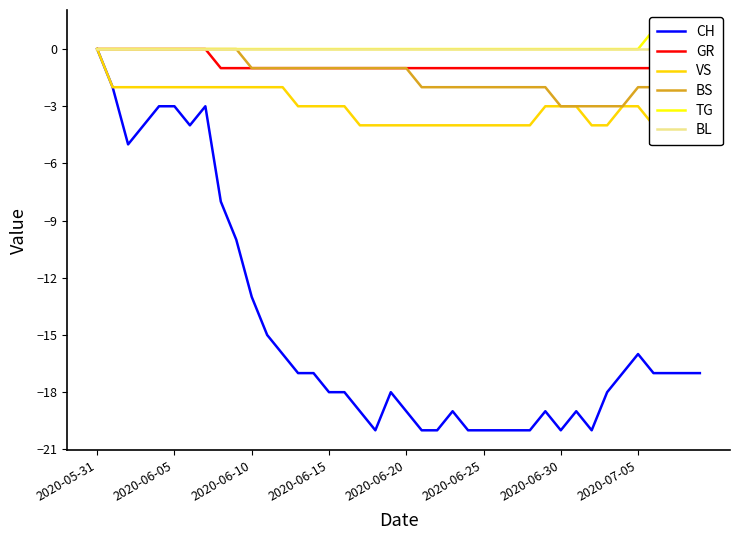

Which series has the largest total across all categories?

TG